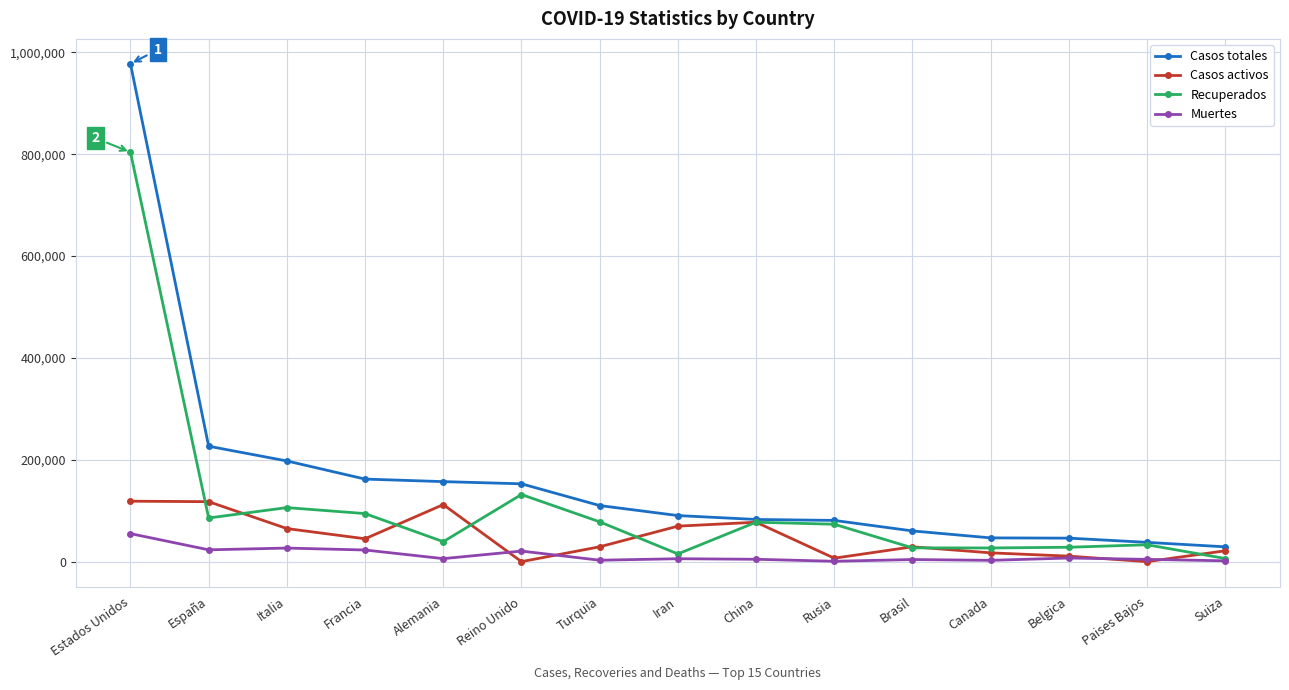

What is the difference between the maximum and second lowest values in the Casos totales series?

939727